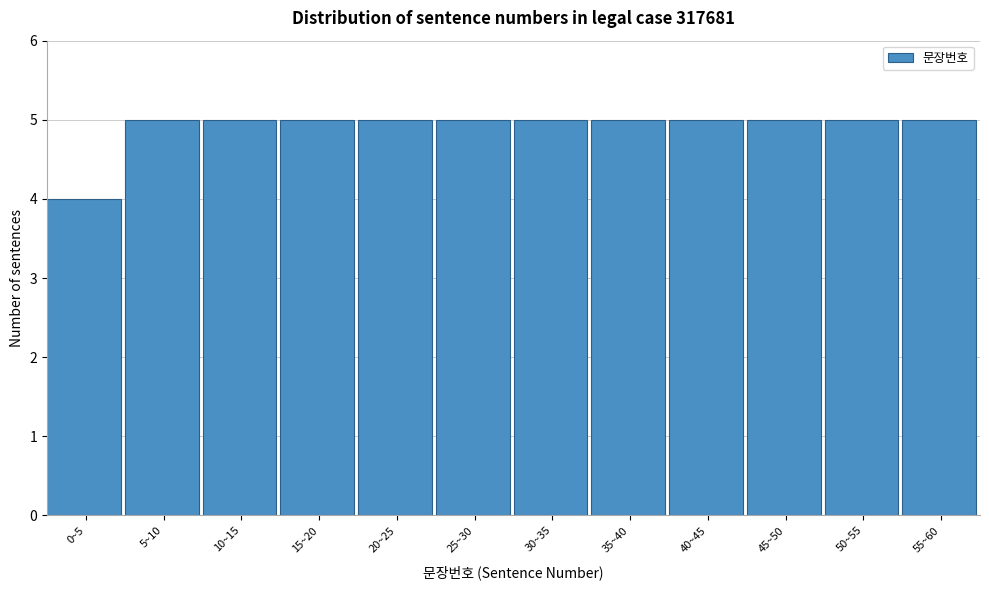

Reading right to left, extract all data points from this chart.

55~60=5	50~55=5	45~50=5	40~45=5	35~40=5	30~35=5	25~30=5	20~25=5	15~20=5	10~15=5	5~10=5	0~5=4